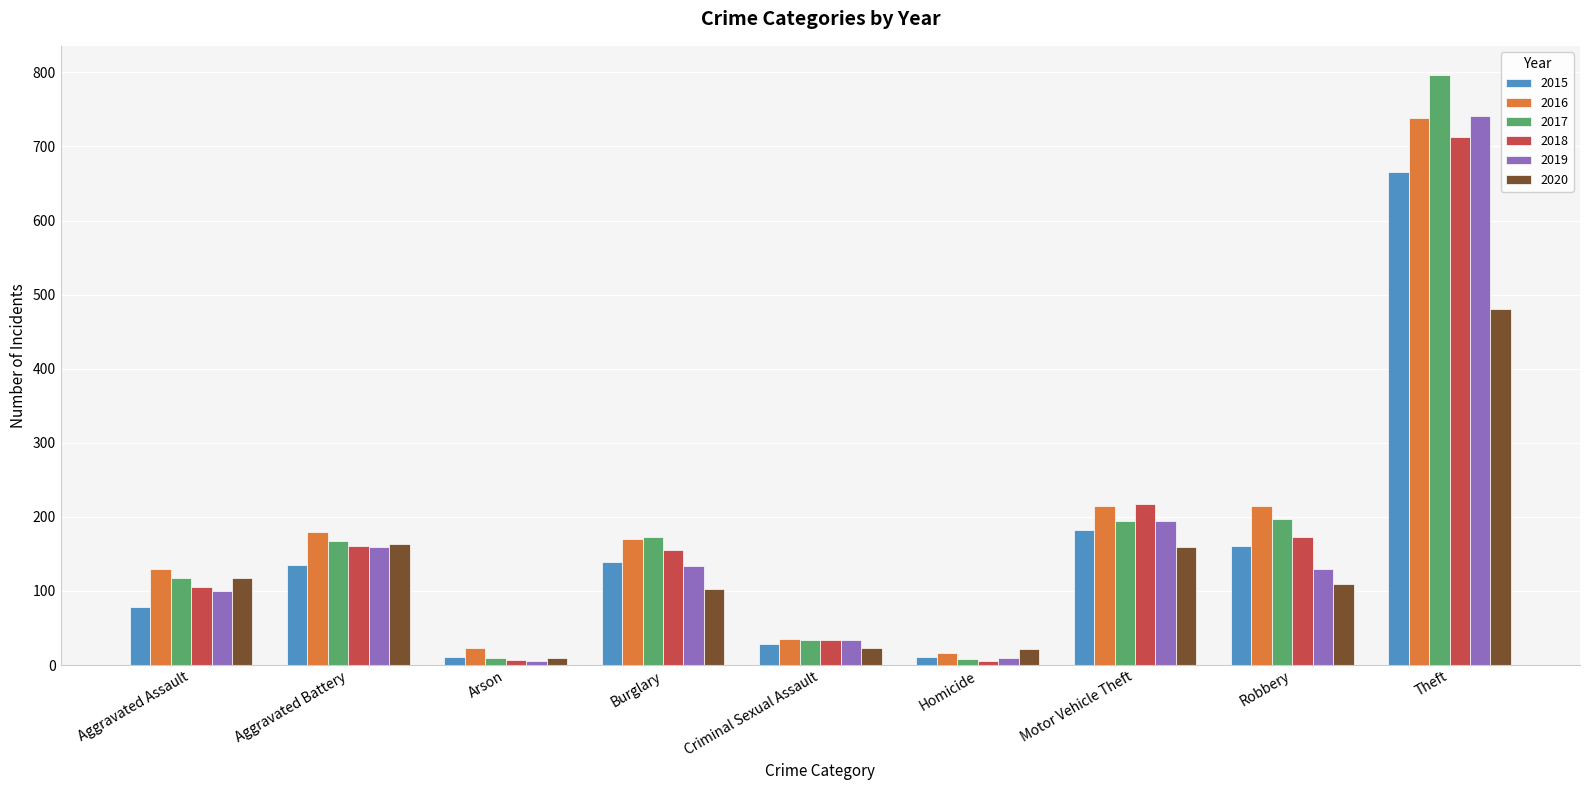

Are the bars horizontal?

No